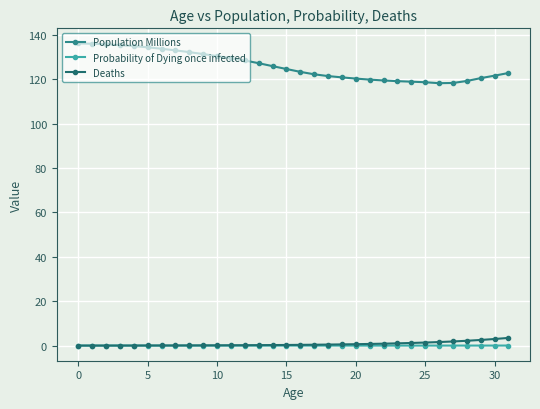

Which series has the largest total across all categories?

Population Millions